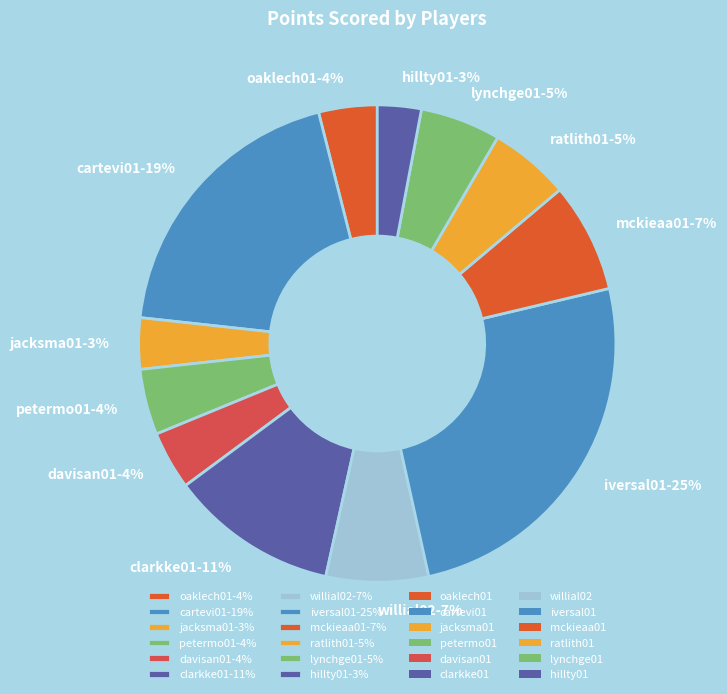

Does ratlith01 represent more than half of the total?

No